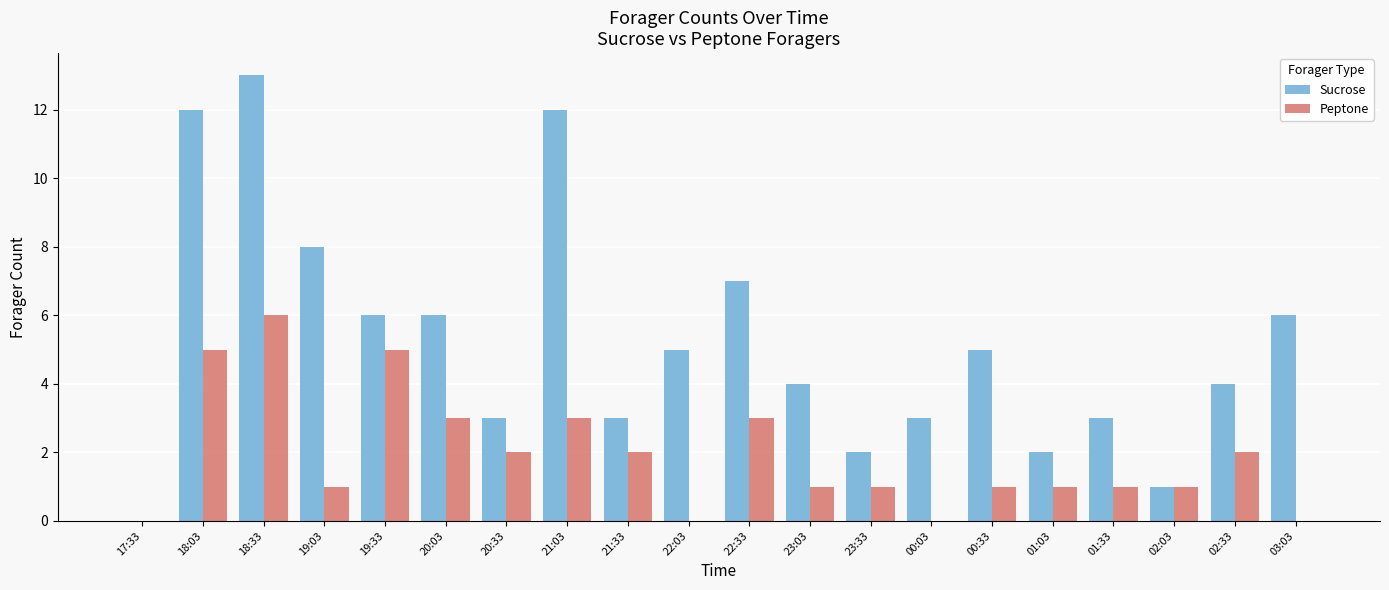

Between 22:33 and 01:33, which series saw the biggest shift?

Sucrose